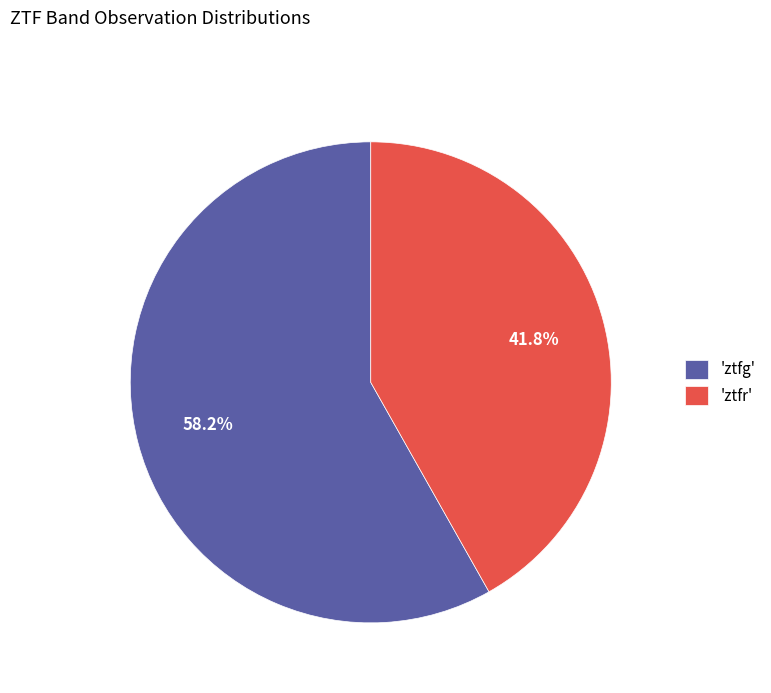

How many slices are in this pie chart?

2